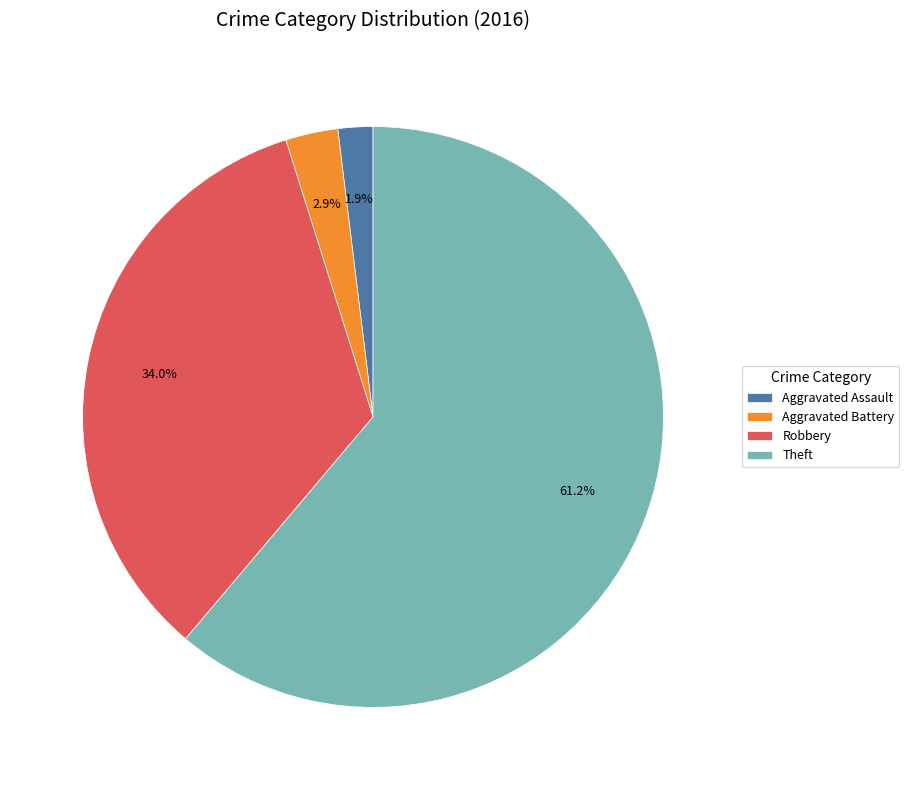

Is it true that Aggravated Battery is 13% of the pie?

False